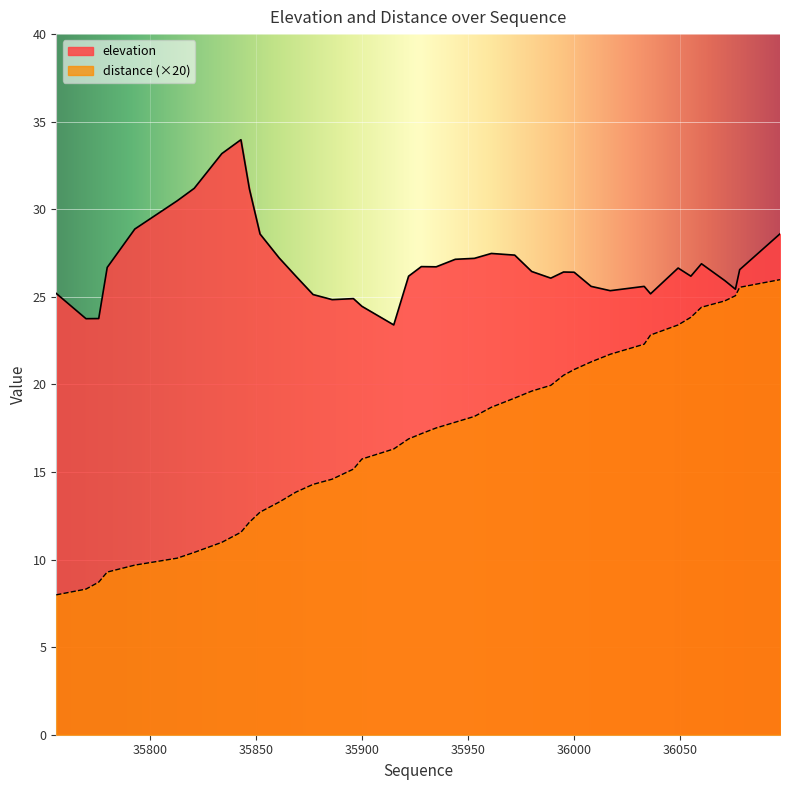

How many lines are shown in the chart?

2